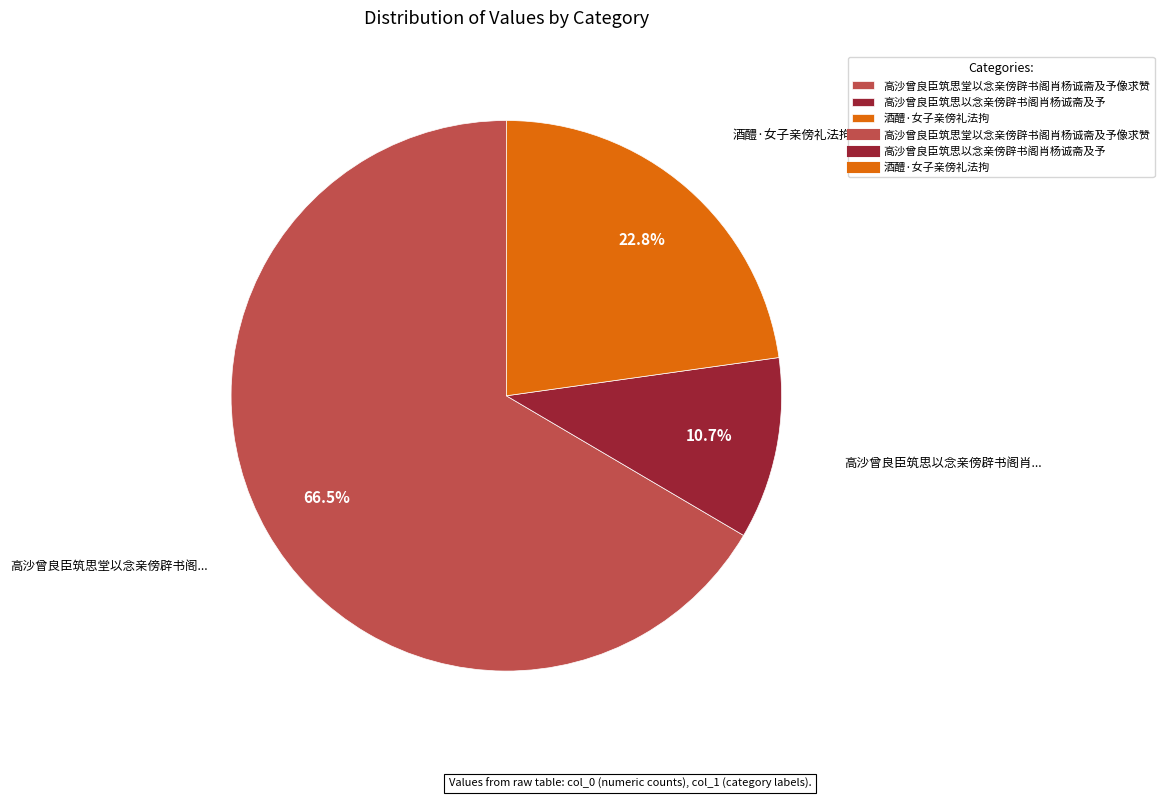

Does any single category account for the majority?

Yes